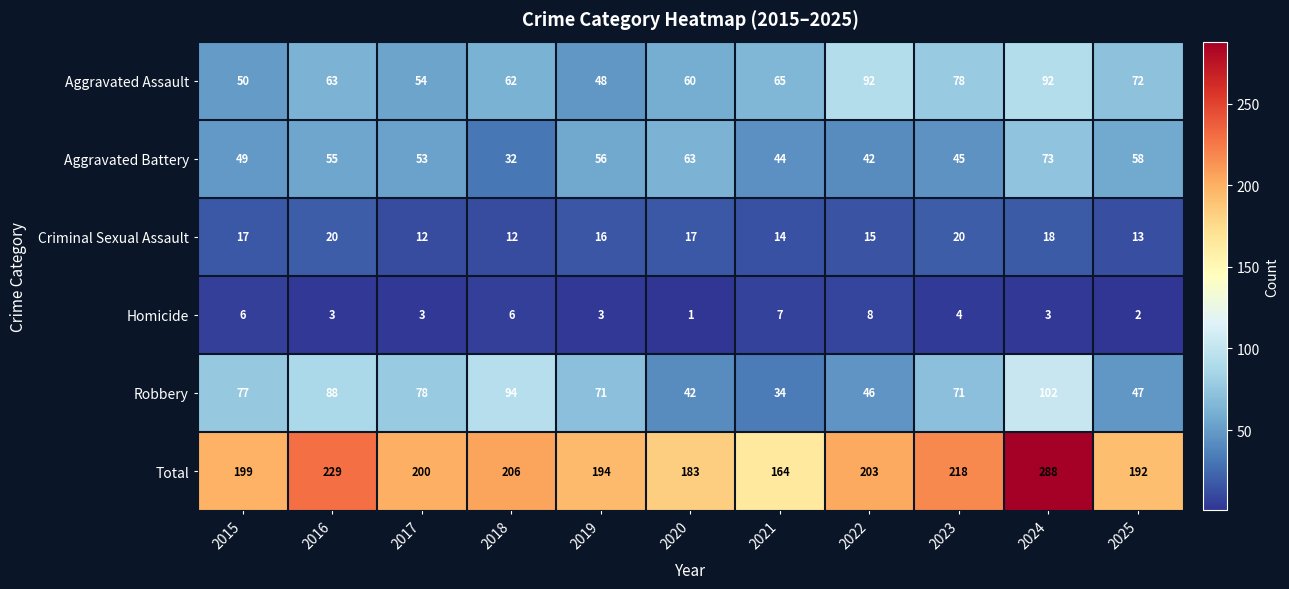

What is the difference between the highest and lowest values at 2019?

191